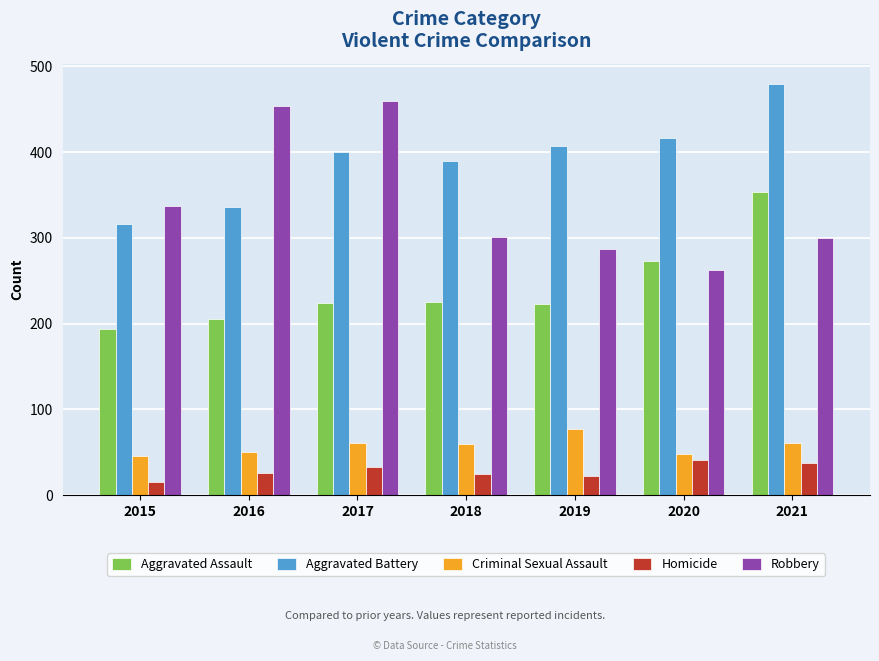

Count the number of categories in the chart.

7